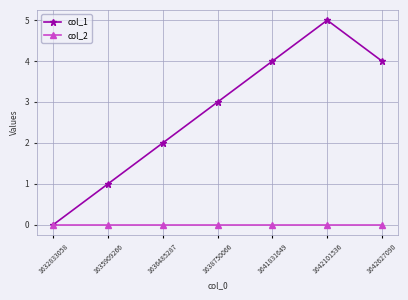

What is the greatest value displayed?

5